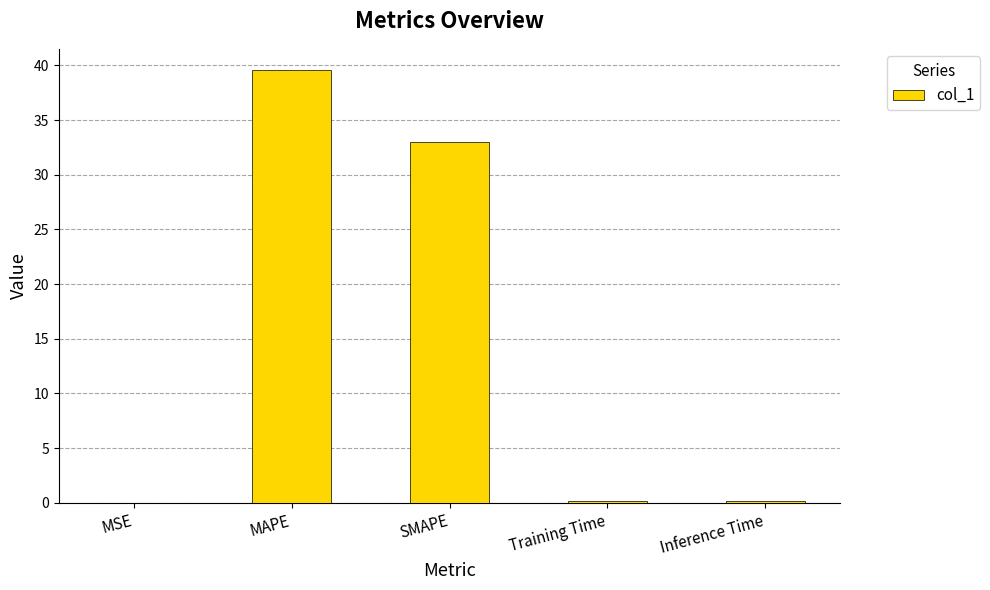

What is the sum of all values?

72.9